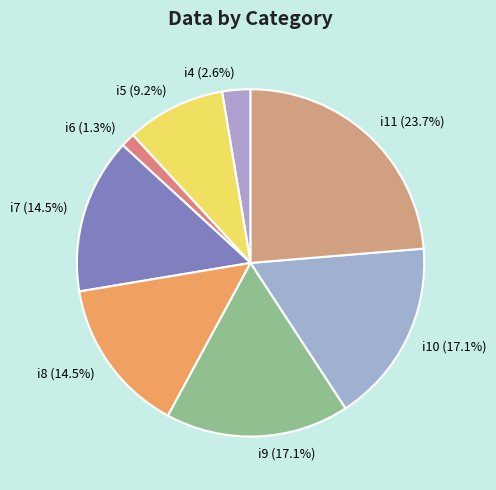

Which category has the biggest portion of the pie?

i11